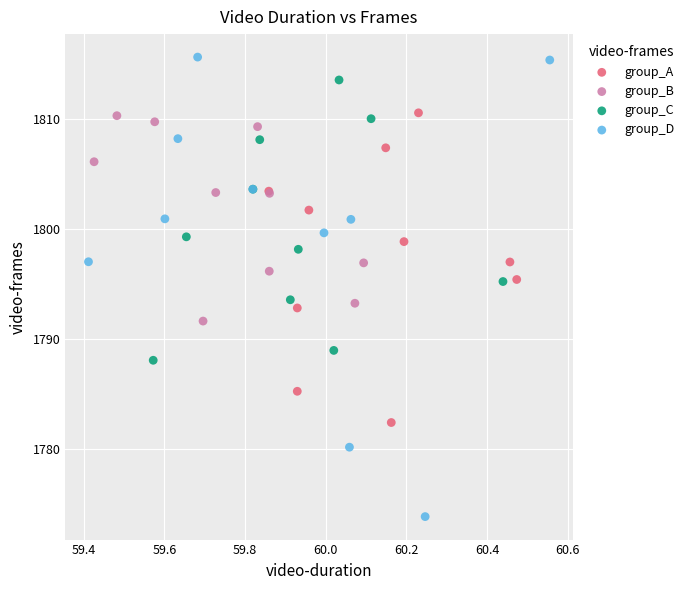

Which series reaches the minimum Y coordinate?

group_D